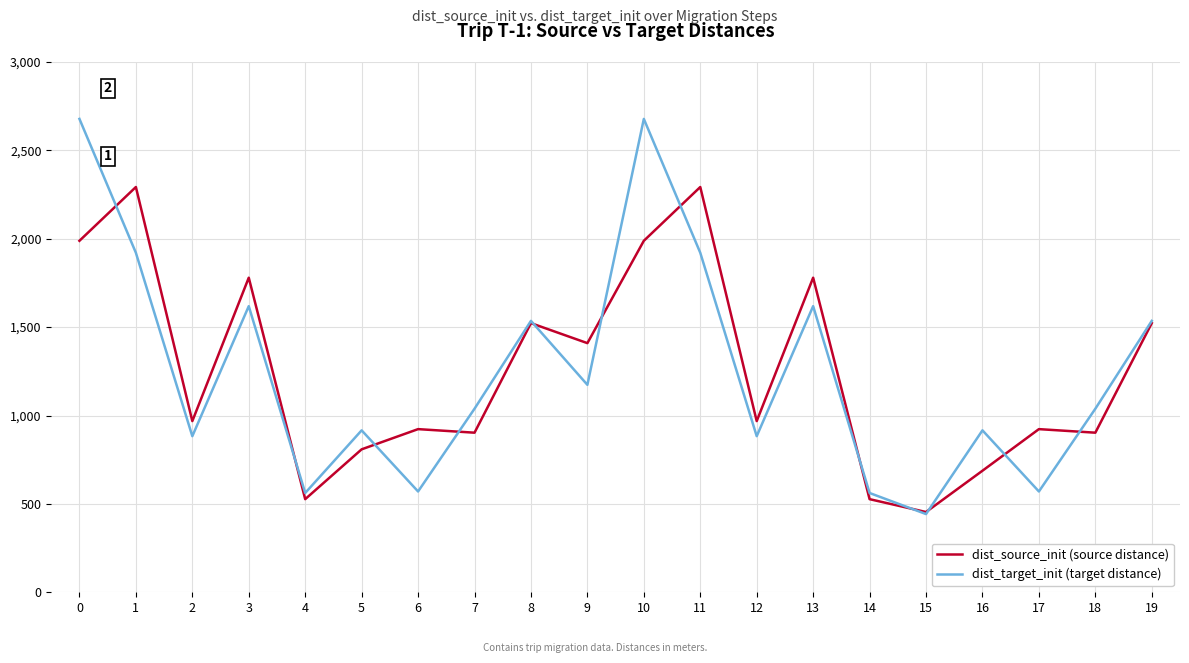

Which series changed the most between 11 and 17?

dist_source_init (source distance)